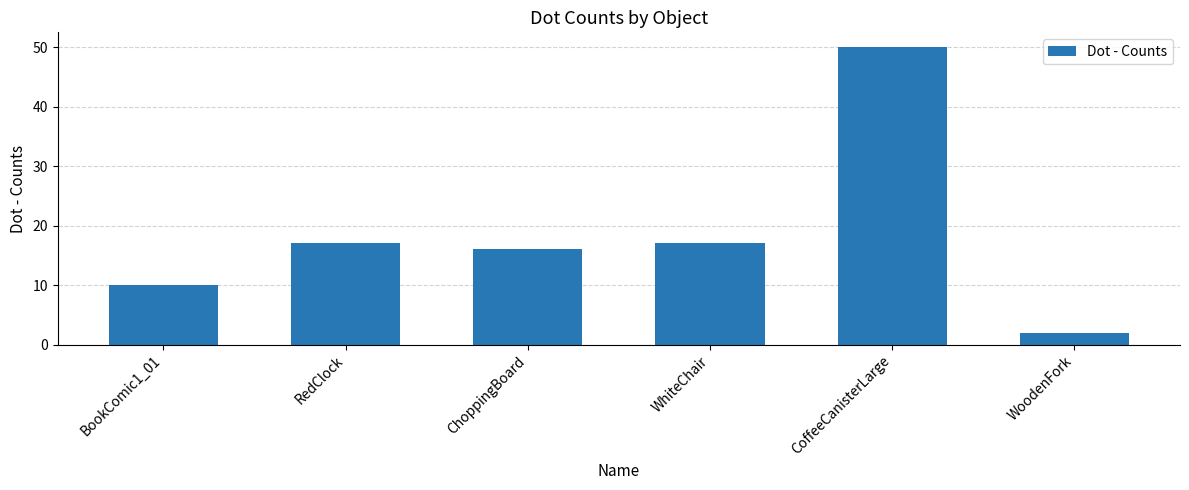

How many data points does each series have?

6